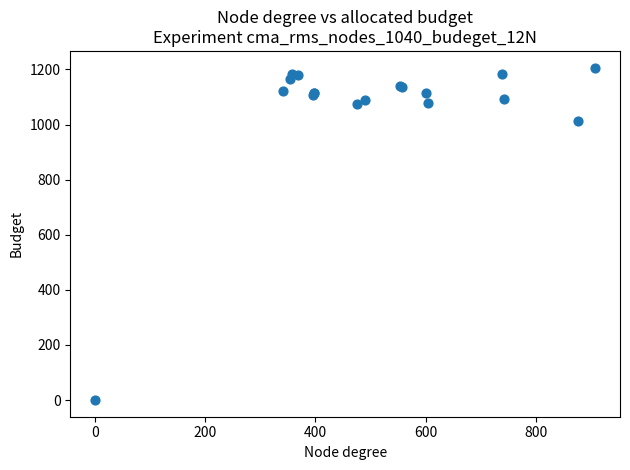

What Y value in the scatter plot is closest to 603?

1013.3